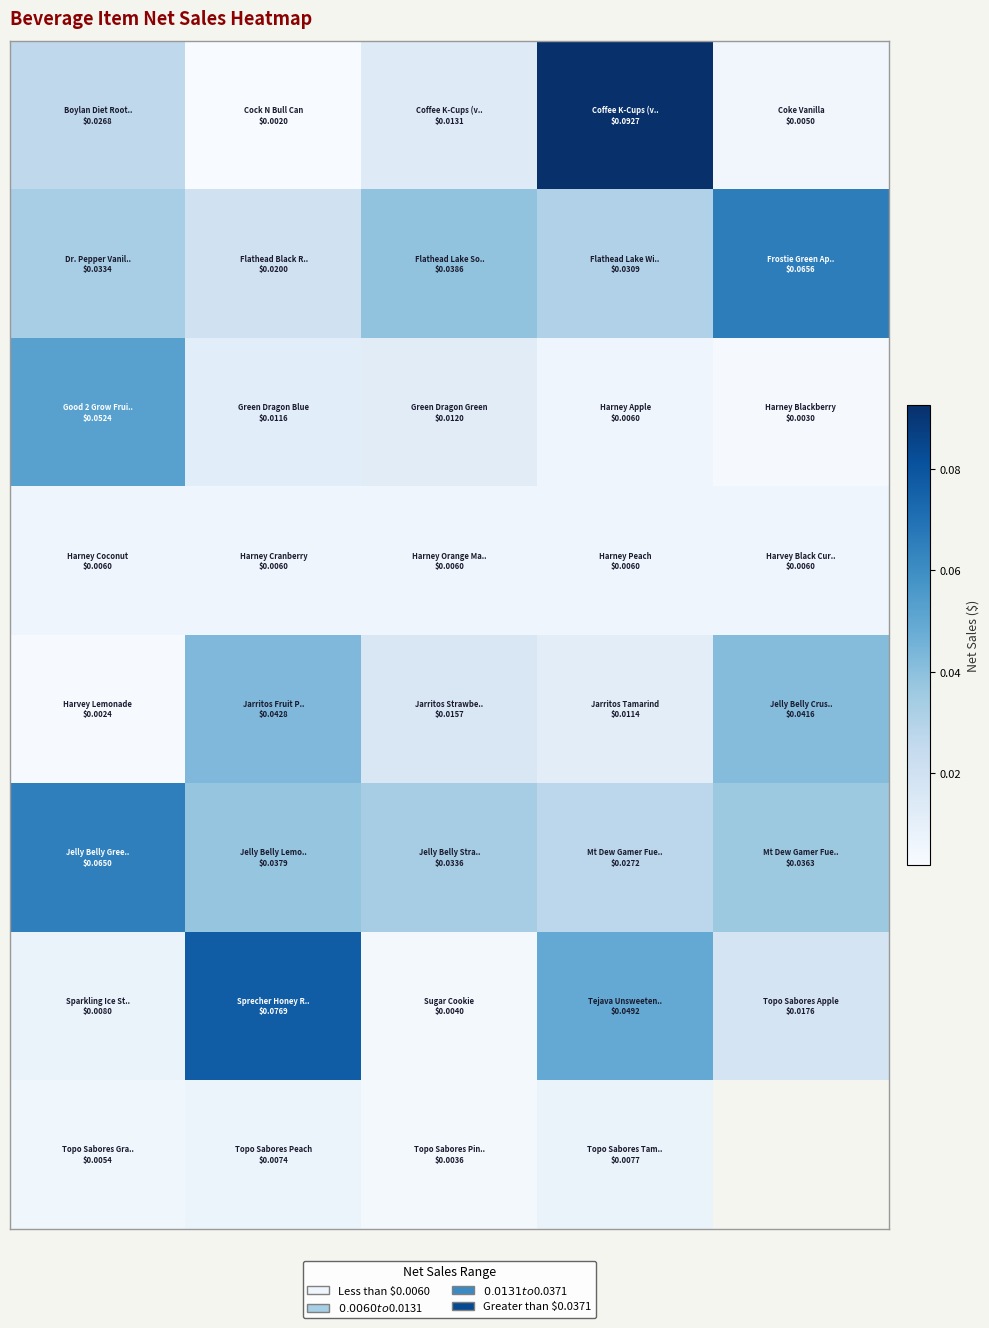

At how many categories does at least one series exceed 0?

5